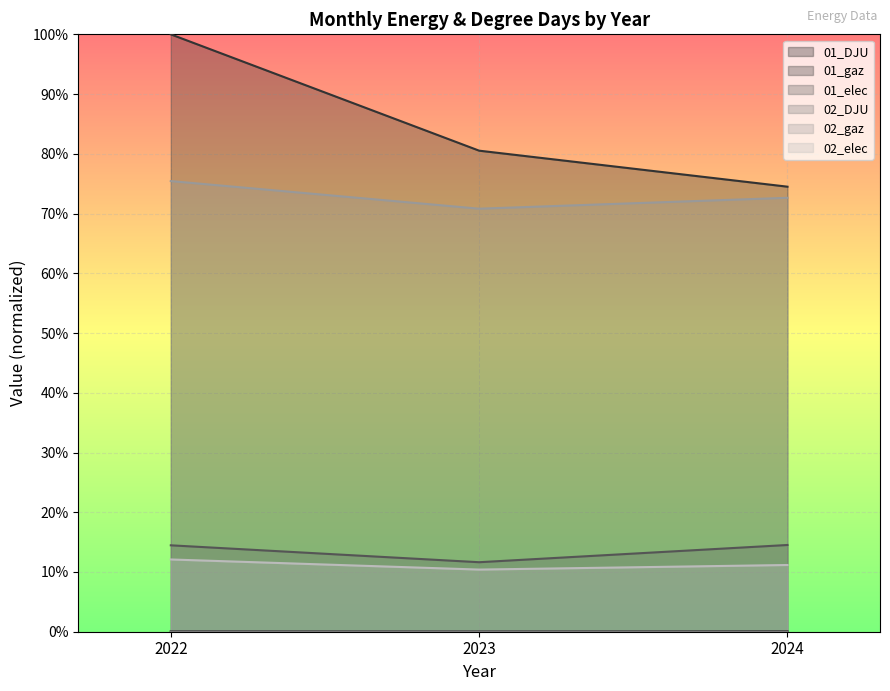

How many lines are shown in the chart?

6